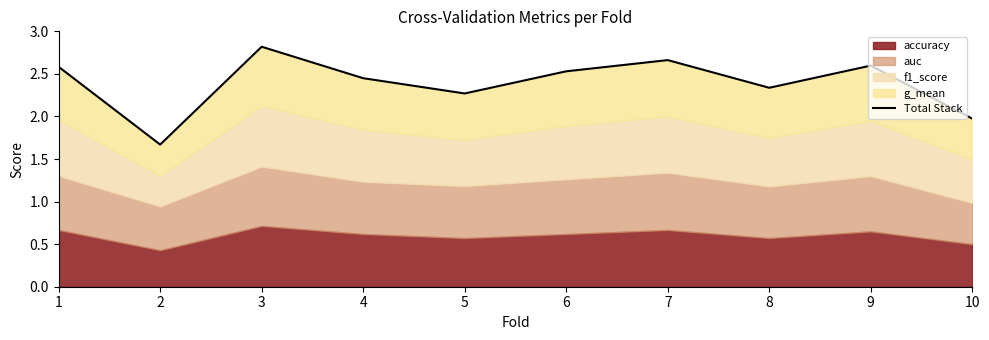

List the labels in order of value, smallest first.

2, 10, 5, 8, 4, 6, 1, 9, 7, 3